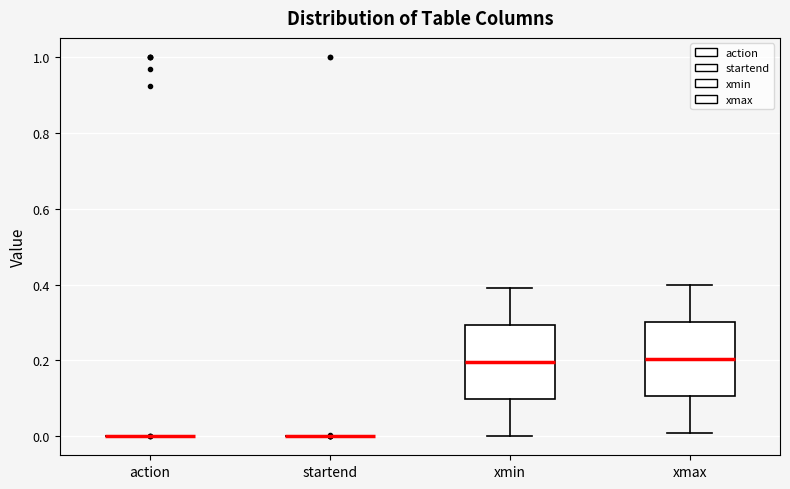

Reading left to right, read every box against the y-axis: the position of its median line, the range the box covers, and the ends of its whiskers. The values are not printed on the chart, so give them approximately, as read against the axis.

action: box collapsed to a line at 0.00, whiskers 0.00 to 0.00
startend: box collapsed to a line at 0.00, whiskers 0.00 to 0.00
xmin: median 0.20, box 0.10 to 0.30, whiskers 0.00 to 0.40
xmax: median 0.20, box 0.10 to 0.30, whiskers 0.02 to 0.40